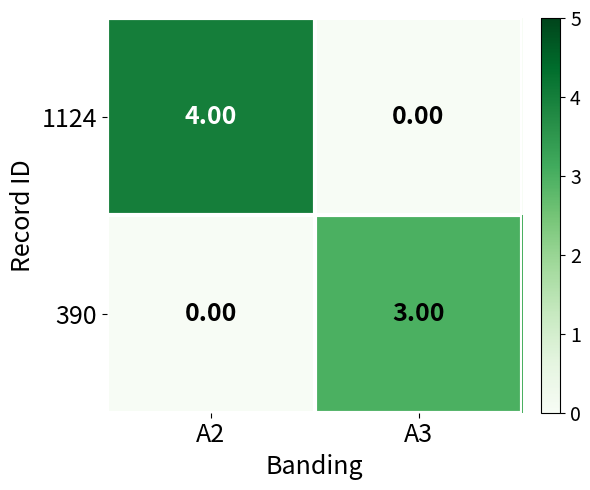

Between A2 and A3, which series saw the biggest shift?

1124